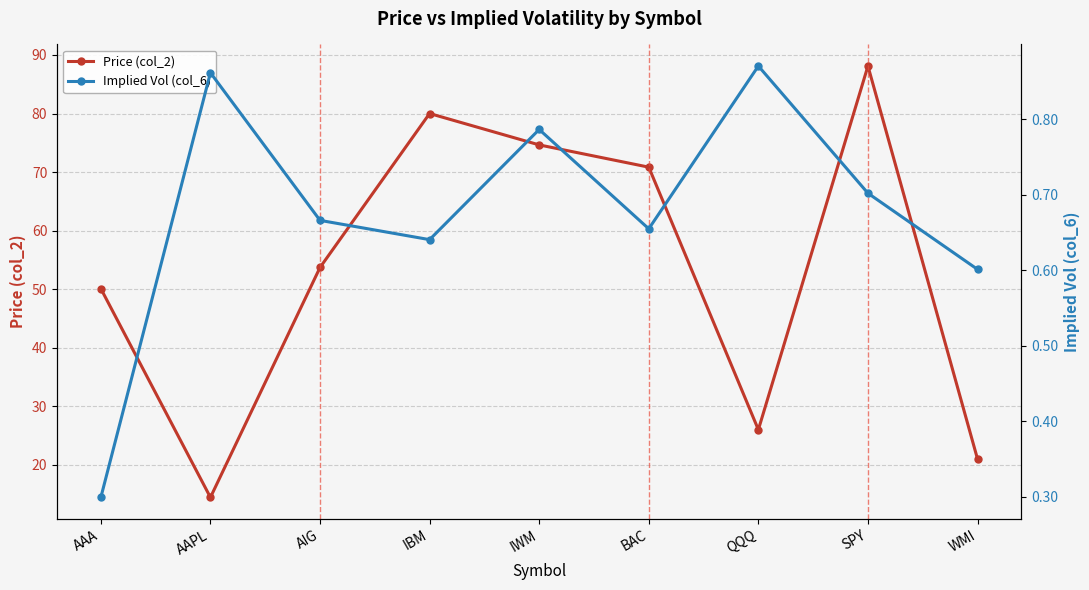

What is the highest value of the Implied Vol (col_6) series?

0.9